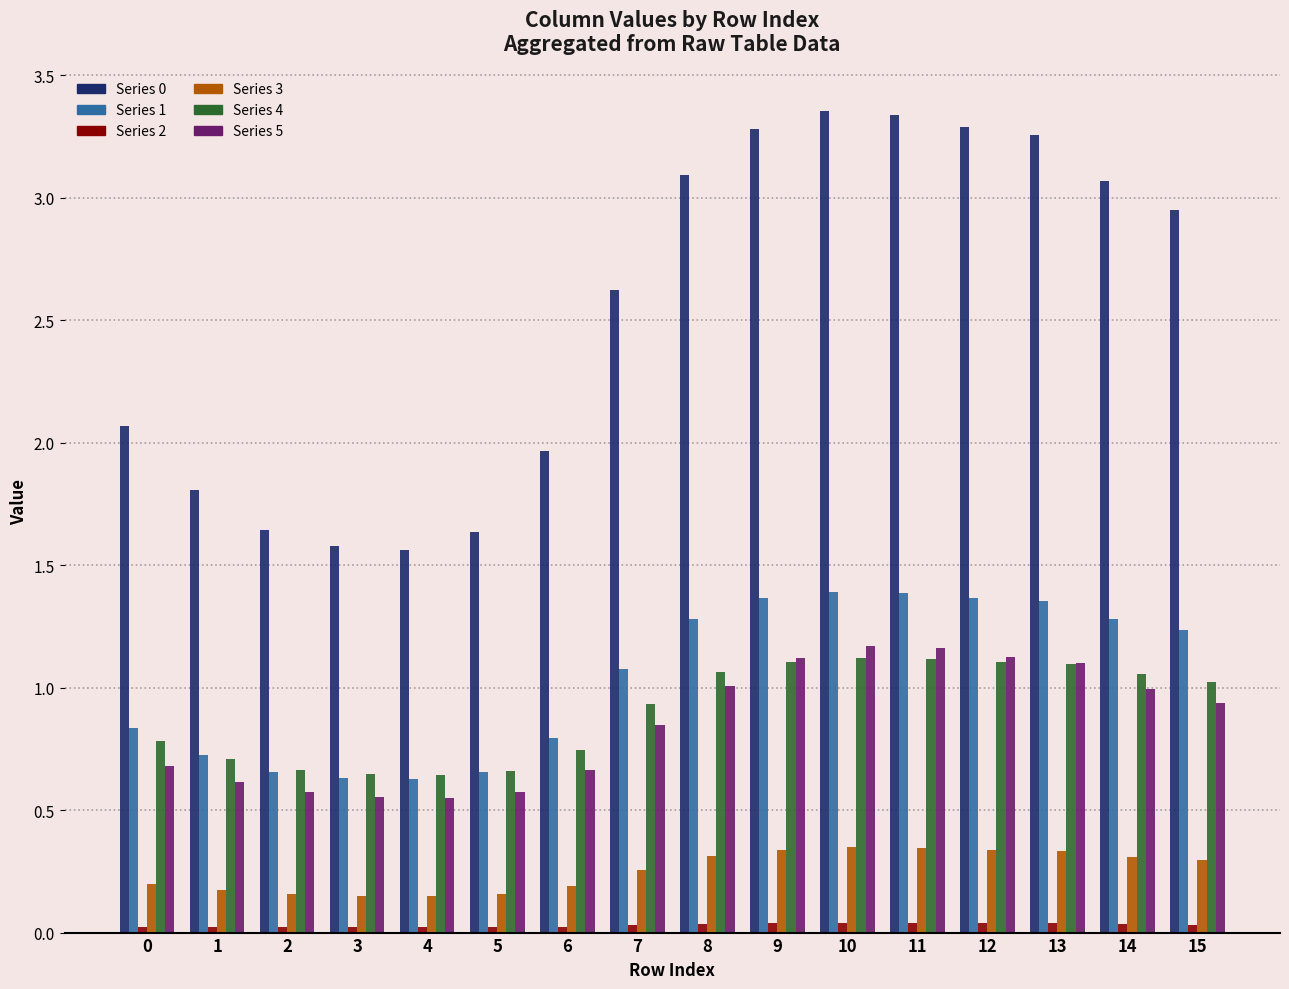

Reading left to right, extract all data points from this chart.

0: 0=2.1	1=1.8	2=1.6	3=1.6	4=1.6	5=1.6	6=2.0	7=2.6	8=3.1	9=3.3	10=3.4	11=3.3	12=3.3	13=3.3	14=3.1	15=3.0
1: 0=0.8	1=0.7	2=0.7	3=0.6	4=0.6	5=0.7	6=0.8	7=1.1	8=1.3	9=1.4	10=1.4	11=1.4	12=1.4	13=1.4	14=1.3	15=1.2
2: 0=0.0	1=0.0	2=0.0	3=0.0	4=0.0	5=0.0	6=0.0	7=0.0	8=0.0	9=0.0	10=0.0	11=0.0	12=0.0	13=0.0	14=0.0	15=0.0
3: 0=0.2	1=0.2	2=0.2	3=0.2	4=0.2	5=0.2	6=0.2	7=0.3	8=0.3	9=0.3	10=0.3	11=0.3	12=0.3	13=0.3	14=0.3	15=0.3
4: 0=0.8	1=0.7	2=0.7	3=0.6	4=0.6	5=0.7	6=0.7	7=0.9	8=1.1	9=1.1	10=1.1	11=1.1	12=1.1	13=1.1	14=1.1	15=1.0
5: 0=0.7	1=0.6	2=0.6	3=0.6	4=0.6	5=0.6	6=0.7	7=0.8	8=1.0	9=1.1	10=1.2	11=1.2	12=1.1	13=1.1	14=1.0	15=0.9